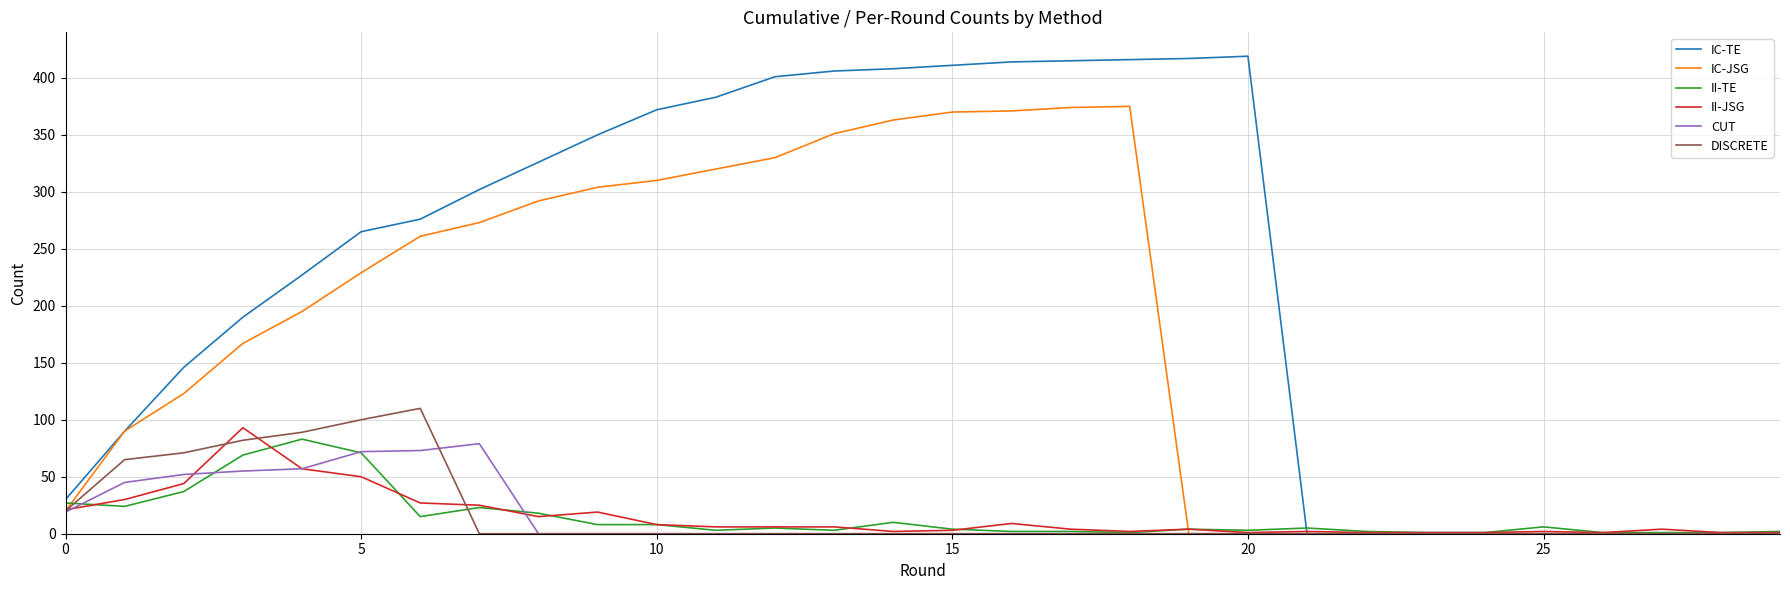

Which series has the largest range (max minus min)?

IC-TE